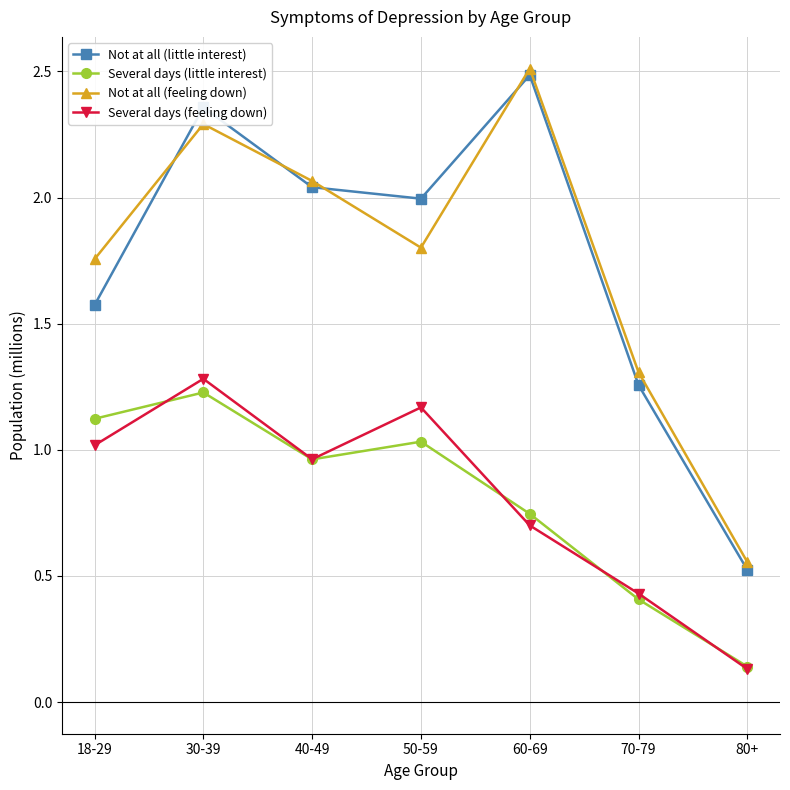

What is the label of the 5th point from the left?

60-69